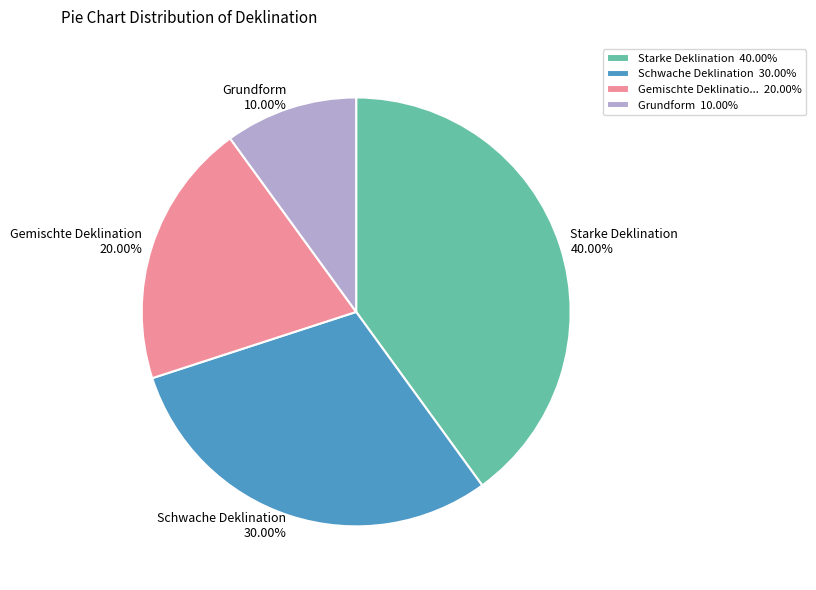

The Starke Deklination slice represents 54% of the pie. True or false?

False